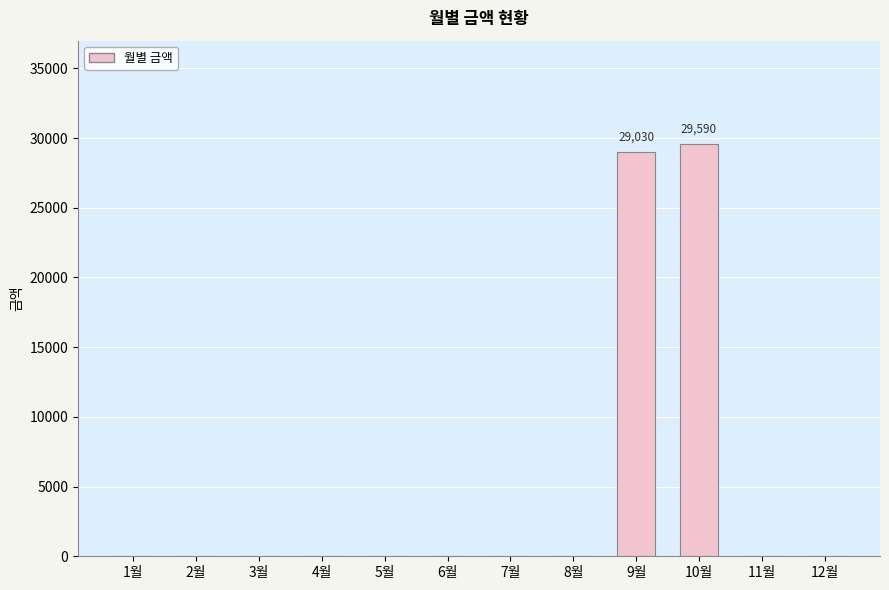

The value at 1월 is 0. True or false?

True